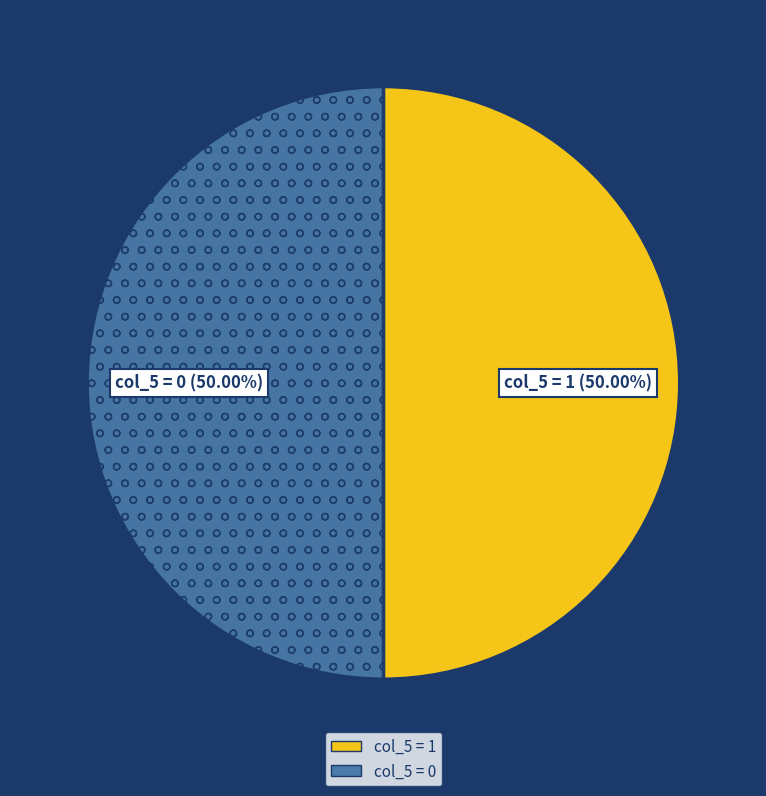

Is there a majority slice in this chart?

No